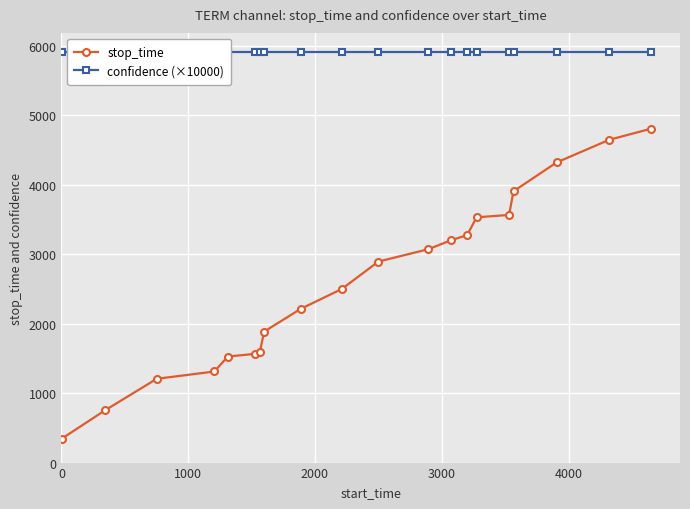

What is the value of the stop_time point at the 9th from the left?

2211